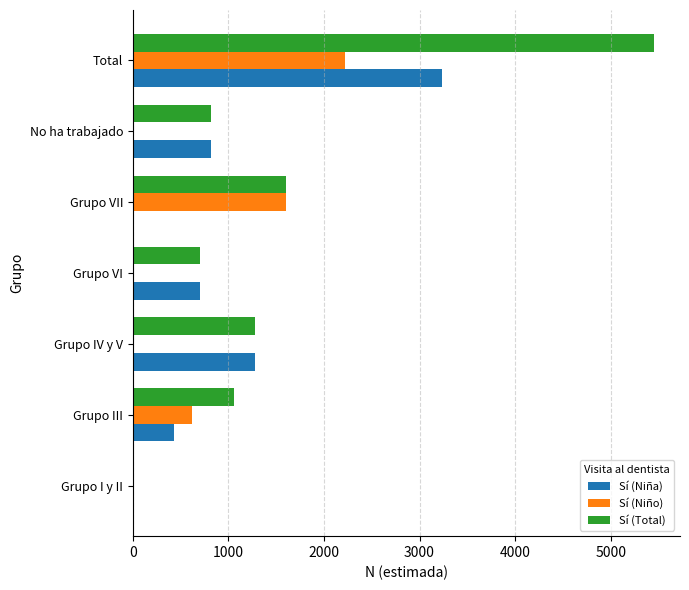

What is the sum of all Sí (Total) values?

10904